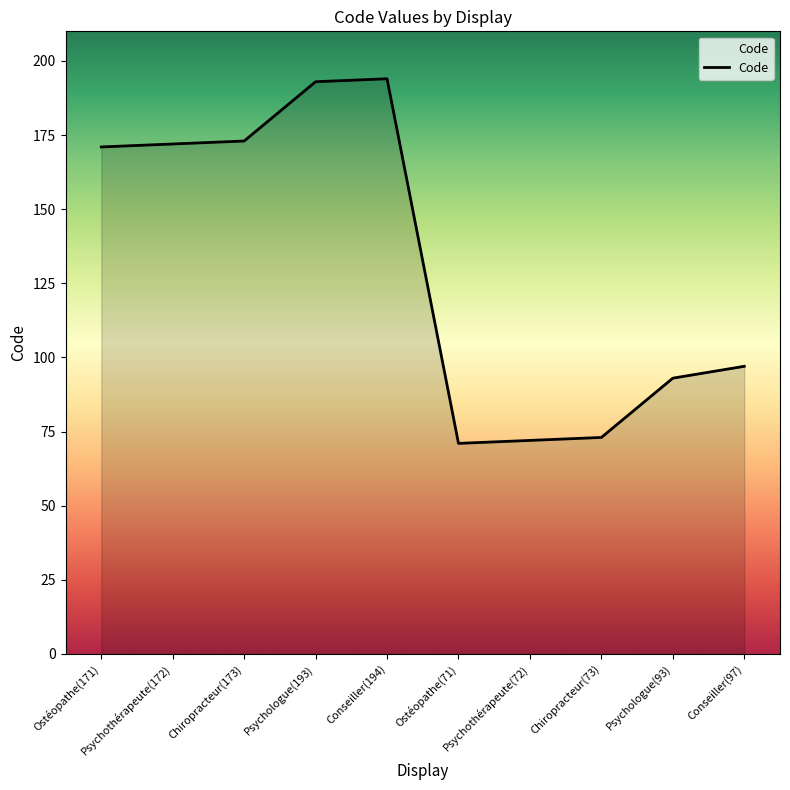

True or false: the data shows 73 at Chiropracteur(73).

True